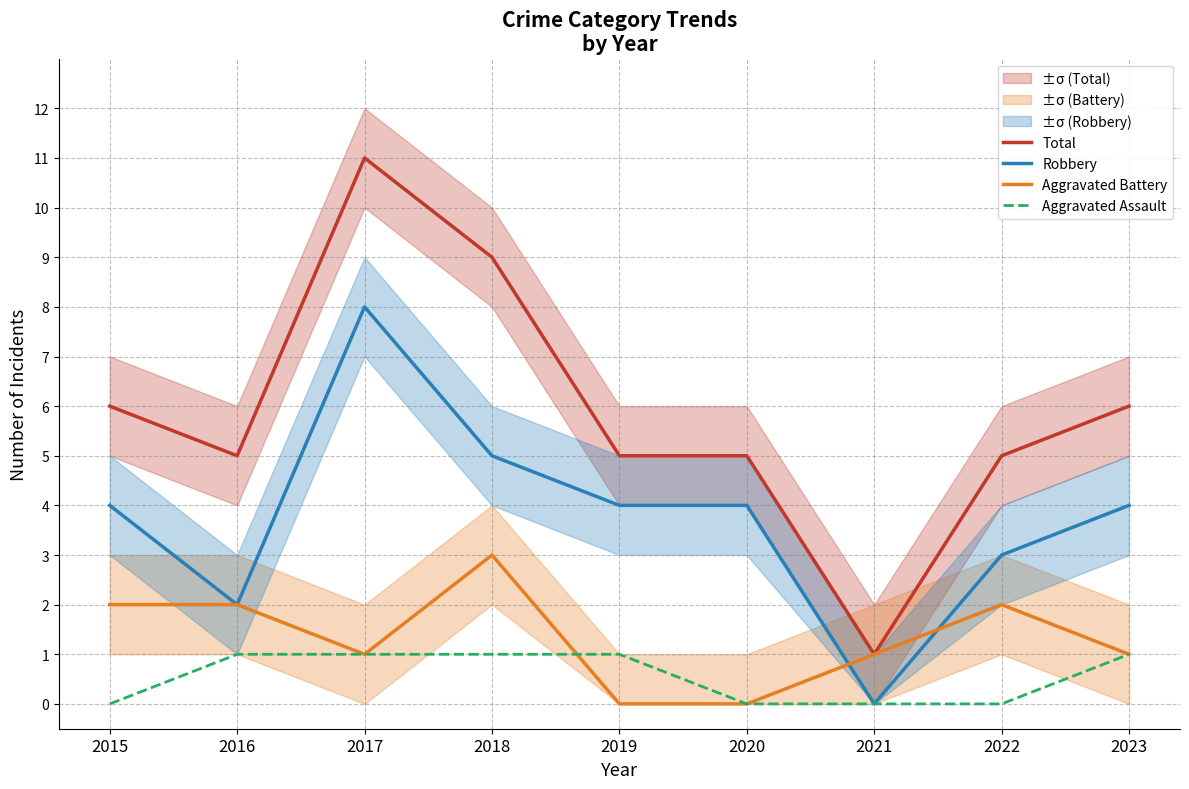

True or false: Aggravated Assault has a value of 2 at 2019.

False